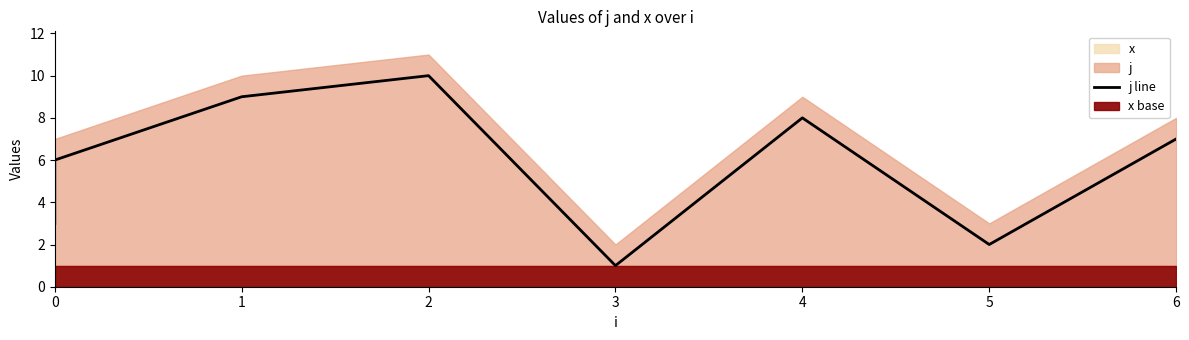

How many points are lower than both their immediate neighbors (excluding endpoints)?

2